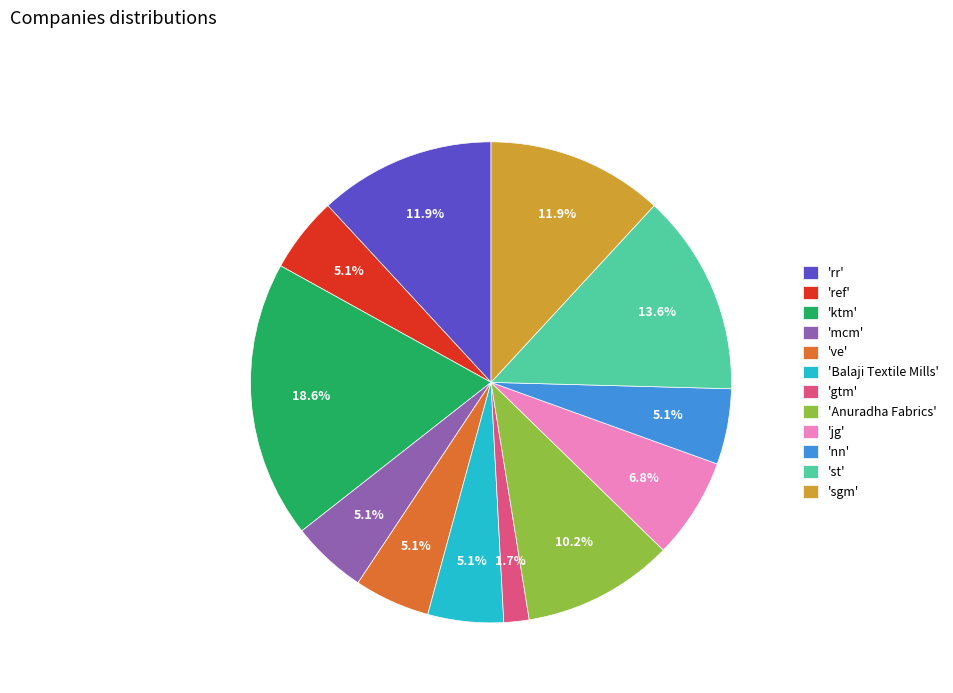

Which category has the smallest portion of the pie?

'gtm'